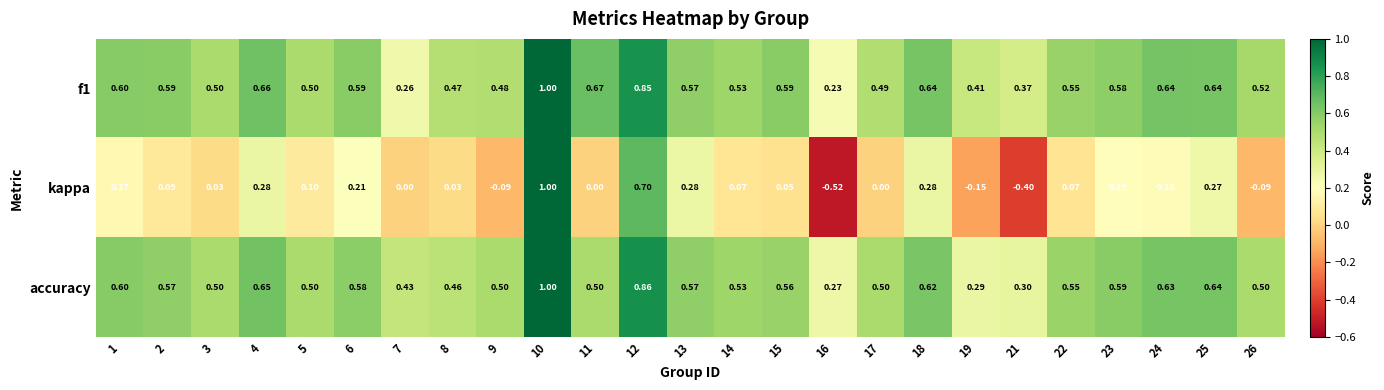

Is the value of accuracy at 9 greater than the value of f1 at 24?

No